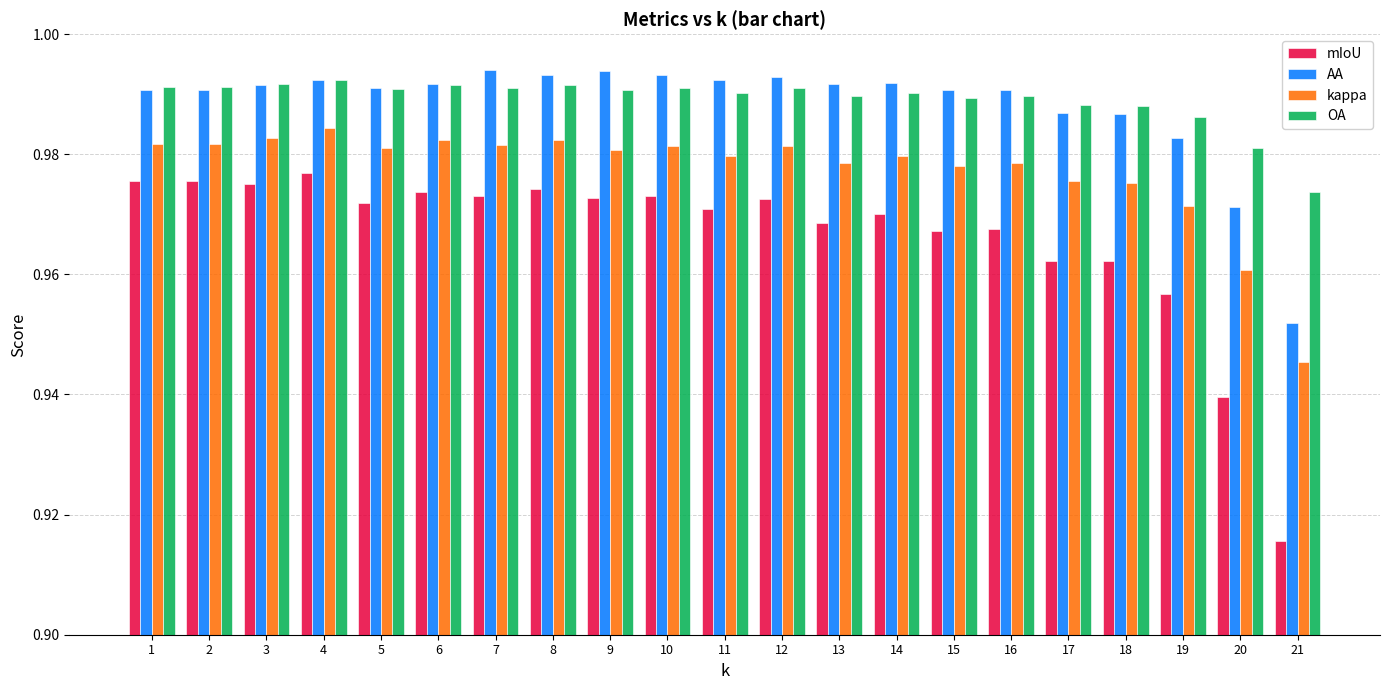

Which series has the largest range (max minus min)?

mIoU